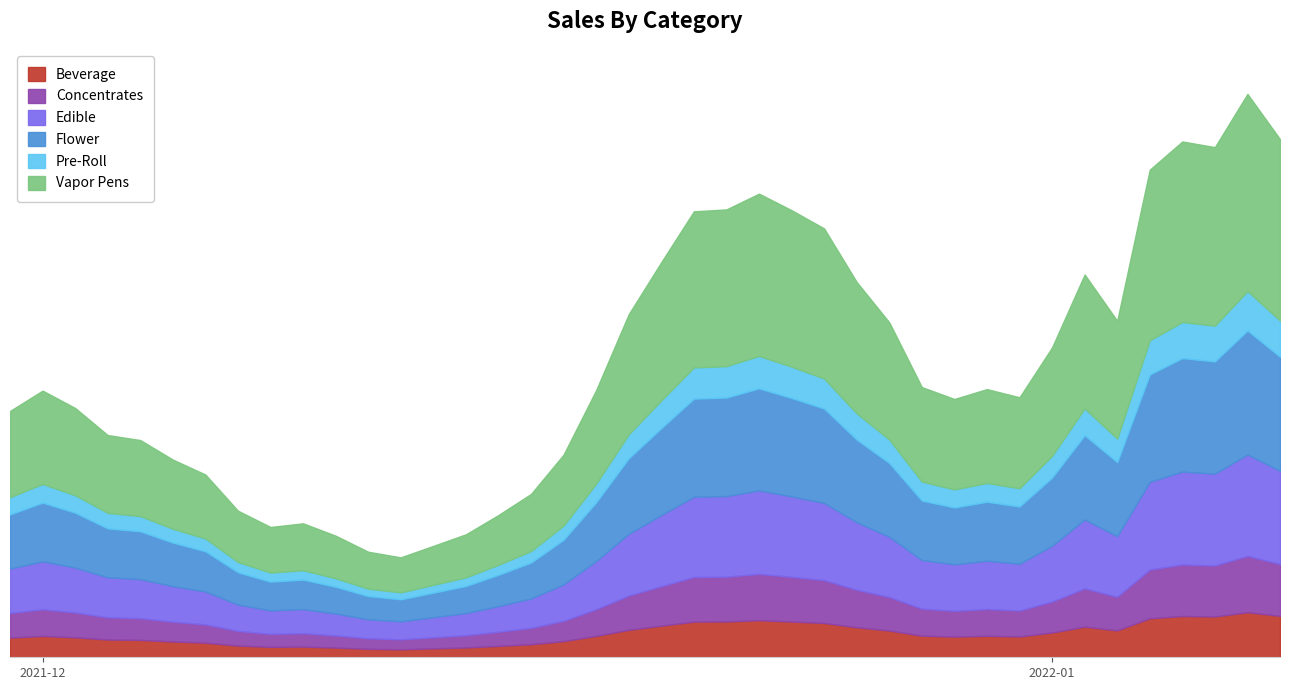

What is the label of the 32nd point from the left?

2021-12-31